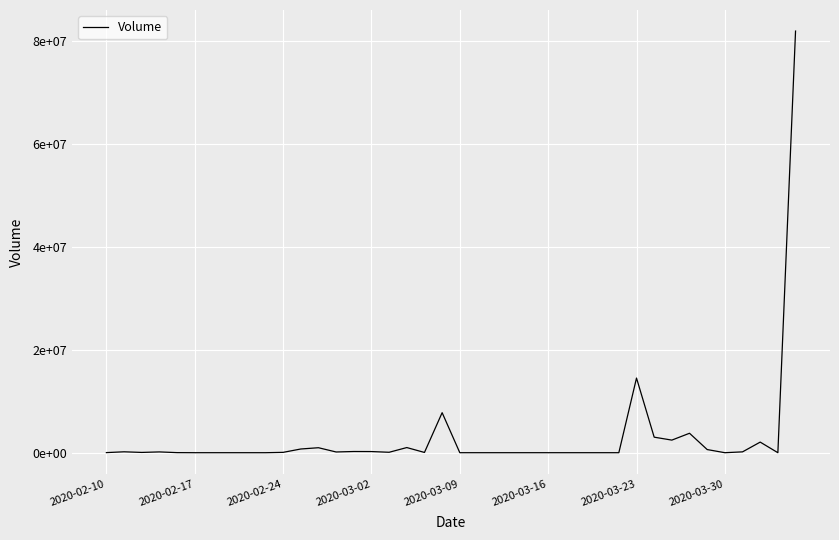

At which label does the data first exceed 55000?

2020-02-17